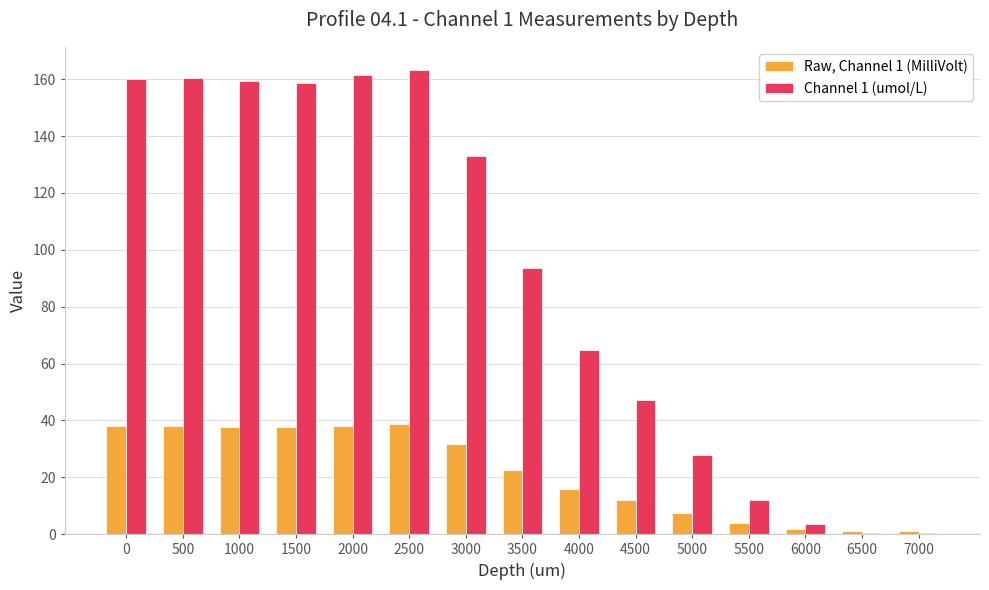

What is the spread (max minus min) of values at 5000?

20.3